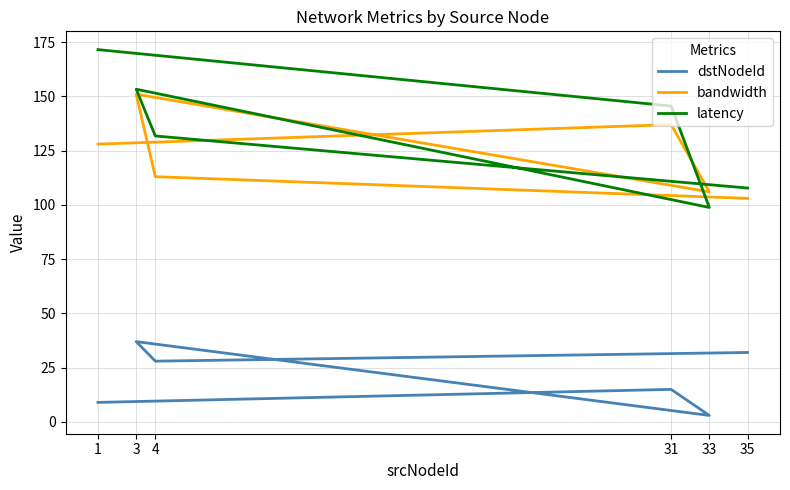

How many values in the bandwidth series exceed 128?

2